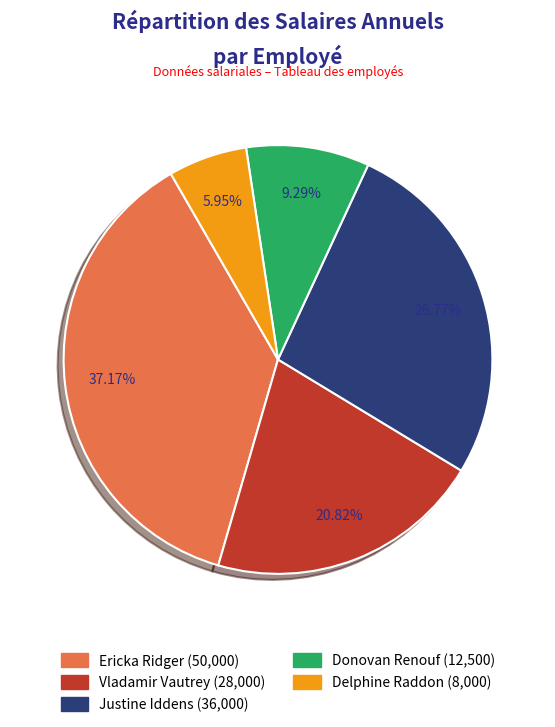

To the nearest percent, what is the average slice percentage?

20%